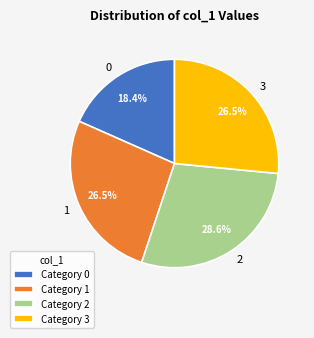

Does any single category account for the majority?

No